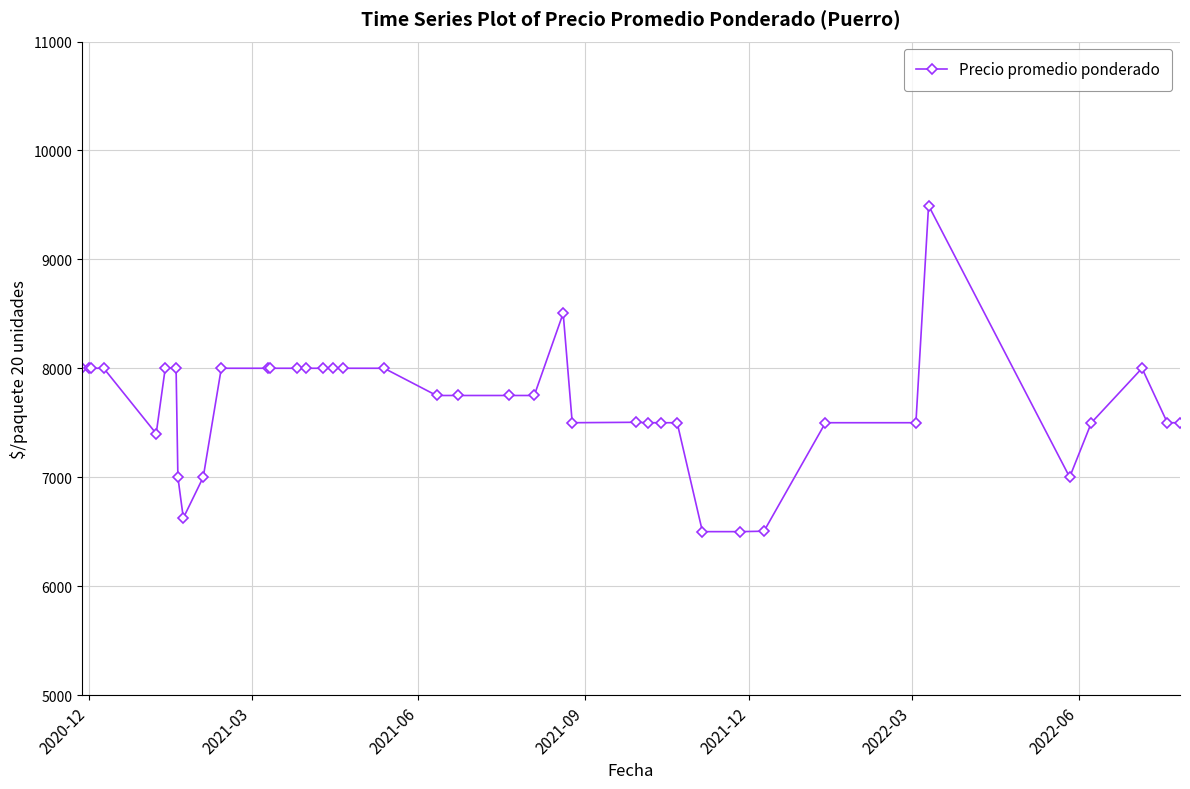

What is the minimum value shown in the chart?

6500